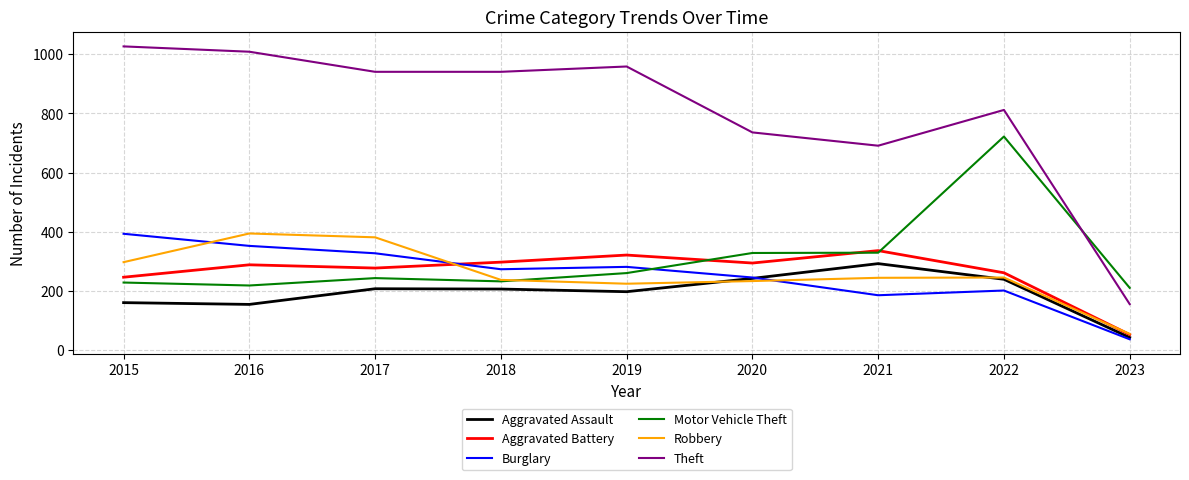

True or false: Theft and Burglary cross at least once.

False